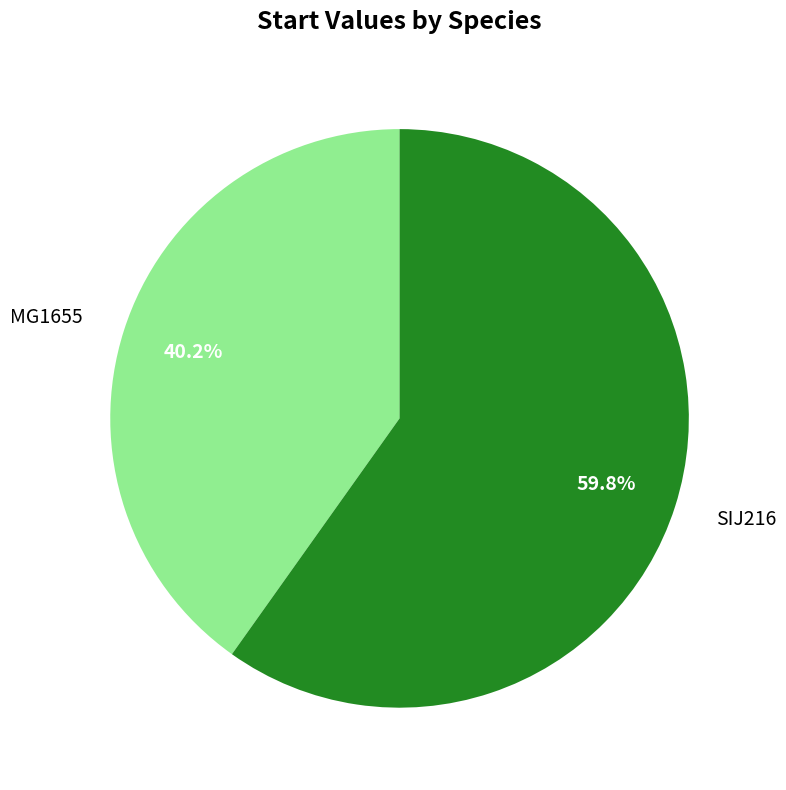

The SIJ216 slice represents 49% of the pie. True or false?

False